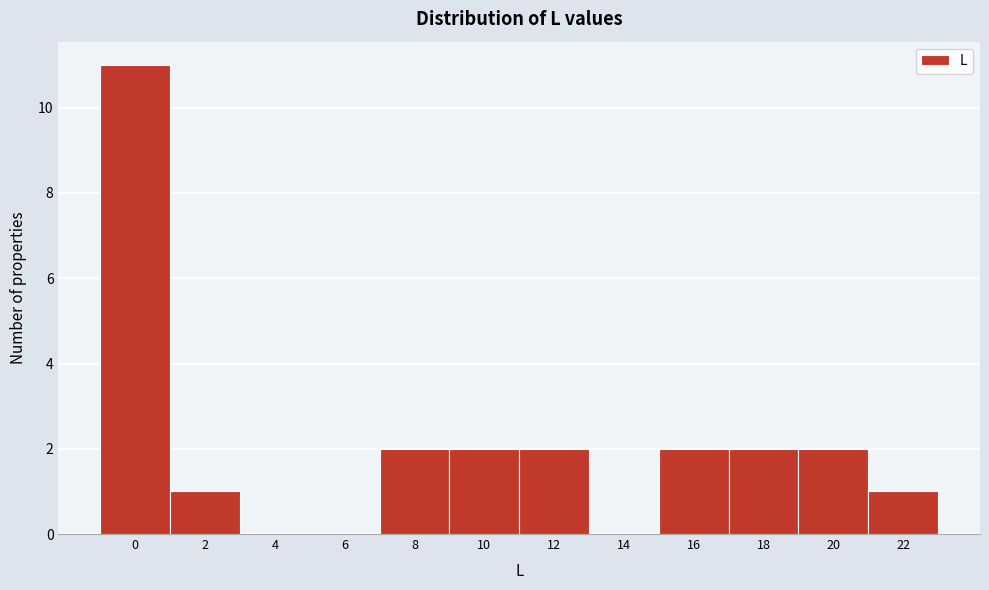

Reading left to right, list all the values displayed in this chart.

0=11	2=1	4=0	6=0	8=2	10=2	12=2	14=0	16=2	18=2	20=2	22=1